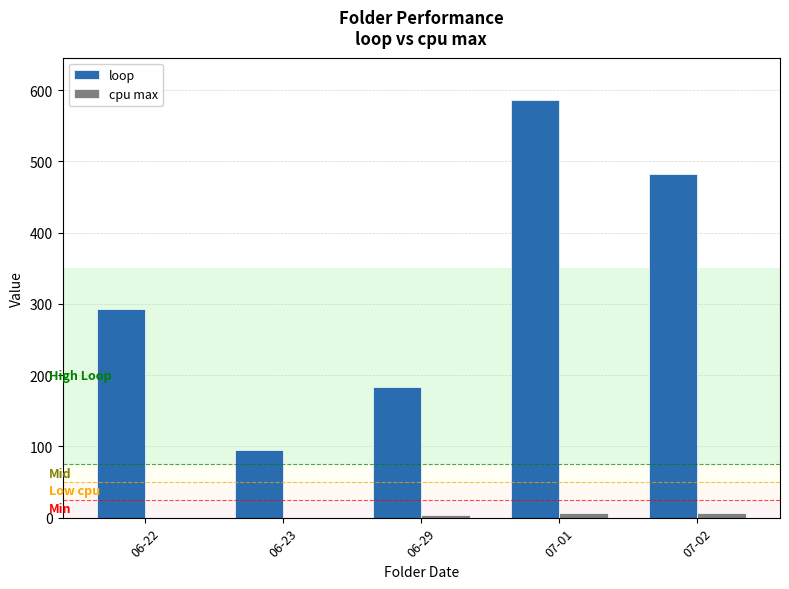

Is the value of cpu max at 06-23 greater than the value of loop at 06-22?

No